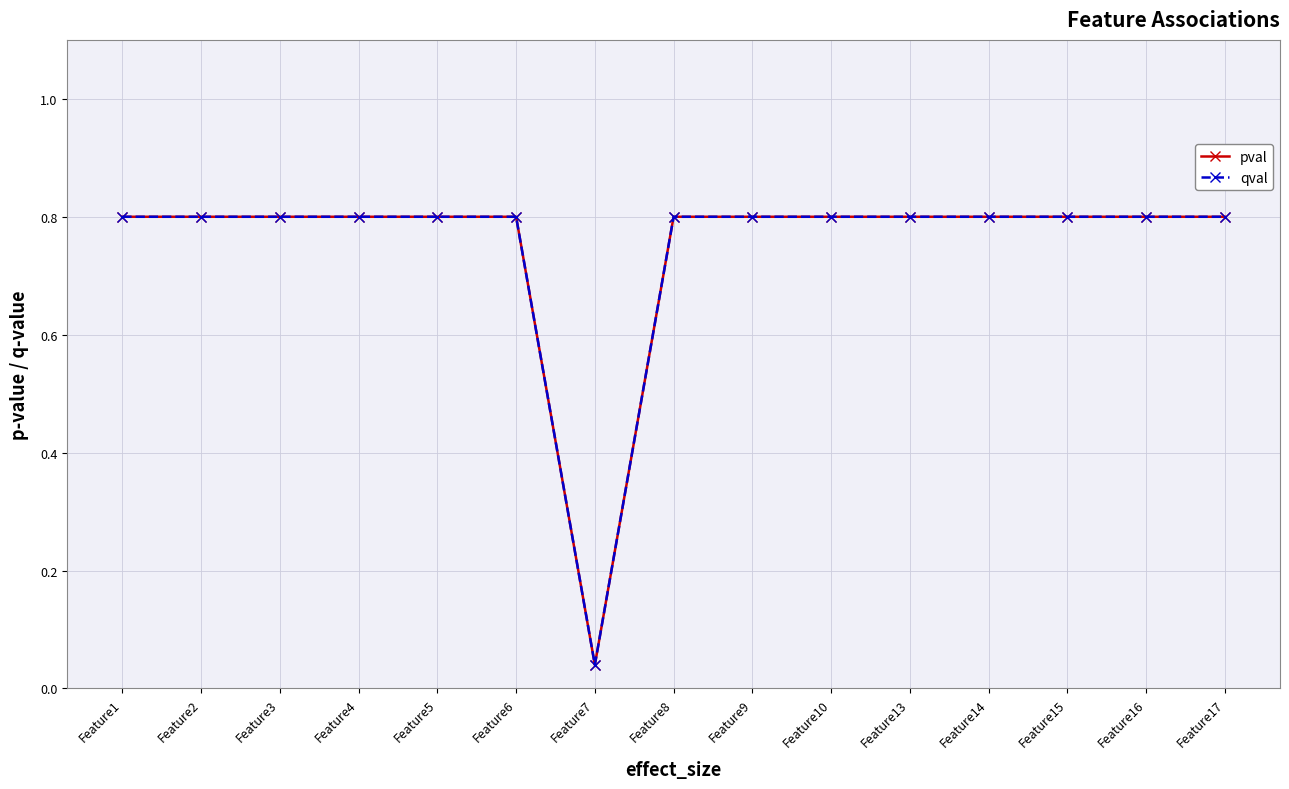

Does the chart have visible grid lines?

Yes